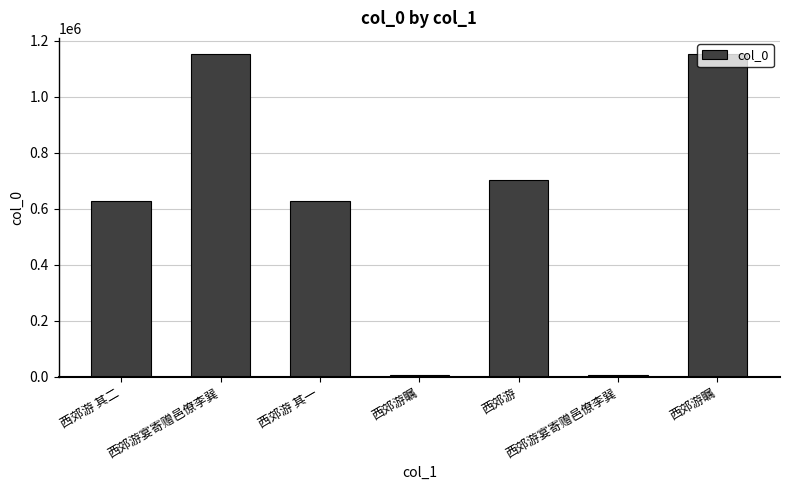

How many data points are less than 626644?

3